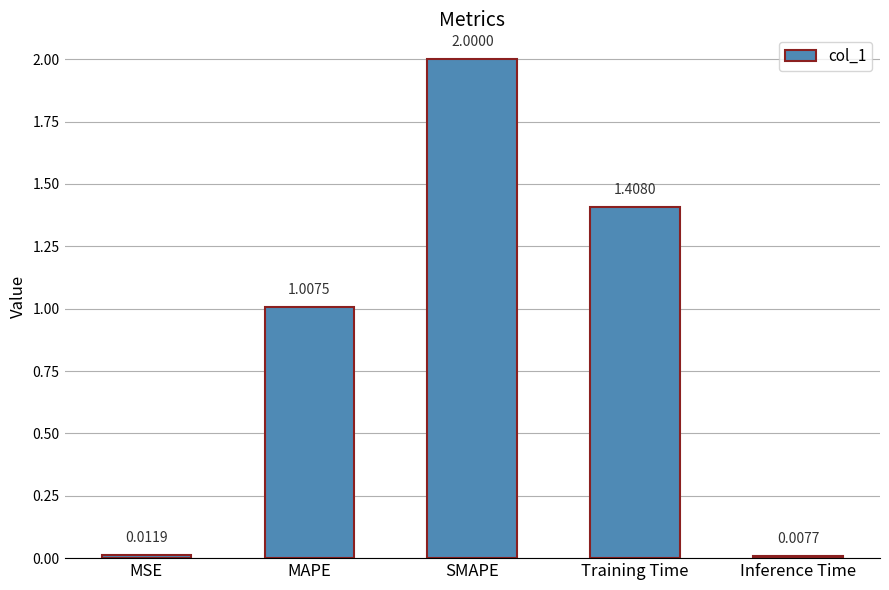

List the labels in order of value, smallest first.

Inference Time, MSE, MAPE, Training Time, SMAPE